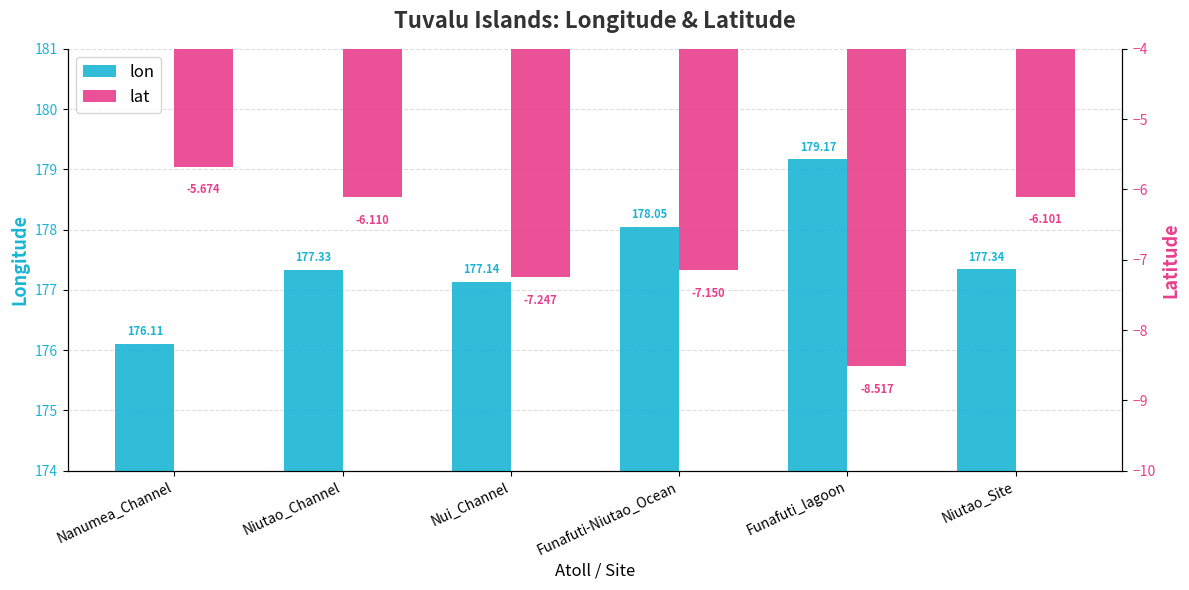

Which series has the widest spread of values?

lon